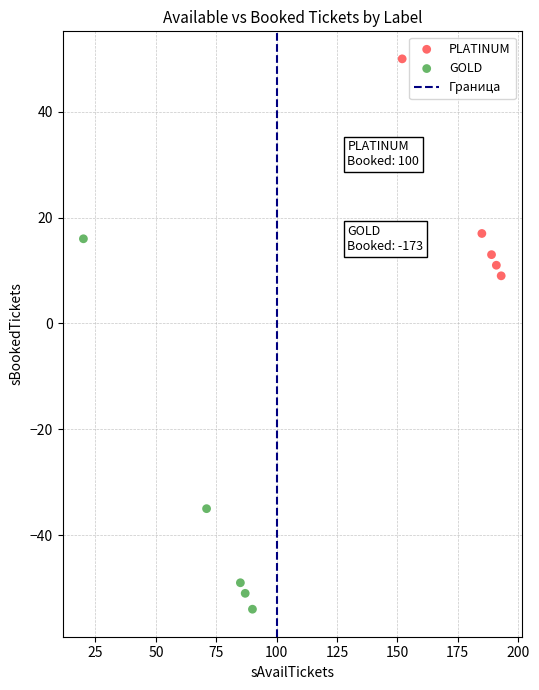

Which series has the largest Y range (max minus min)?

GOLD